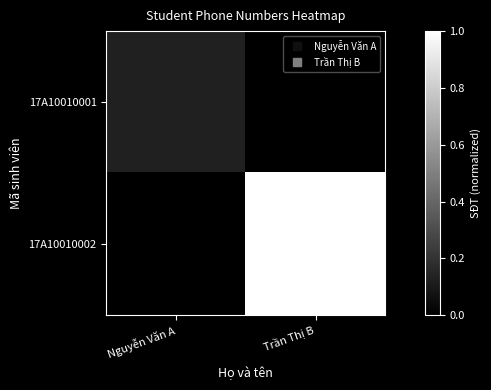

Rank the series at Trần Thị B from highest to lowest value.

17A10010002, 17A10010001